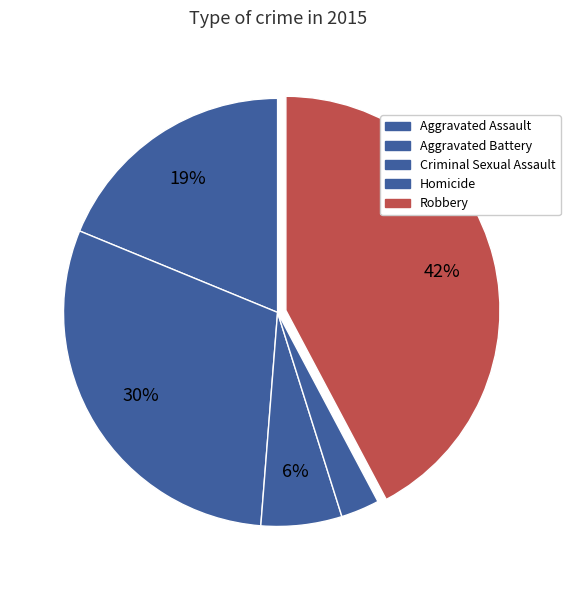

Is there any slice that represents more than half of the pie?

No